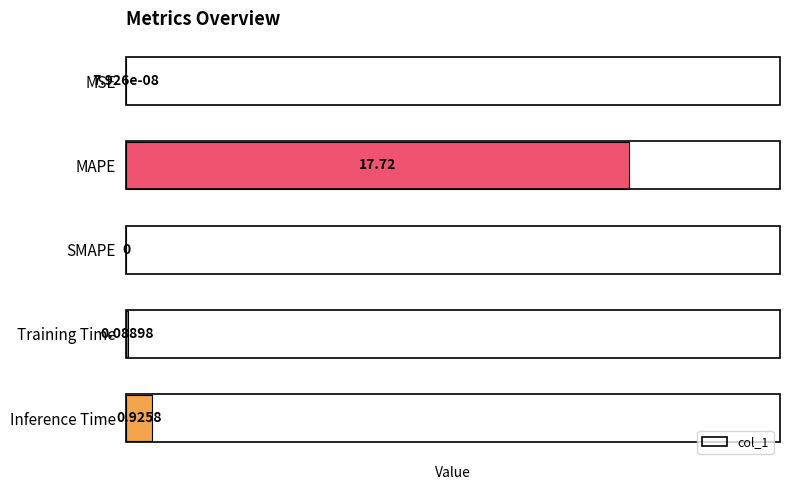

How many series are shown in this chart?

1